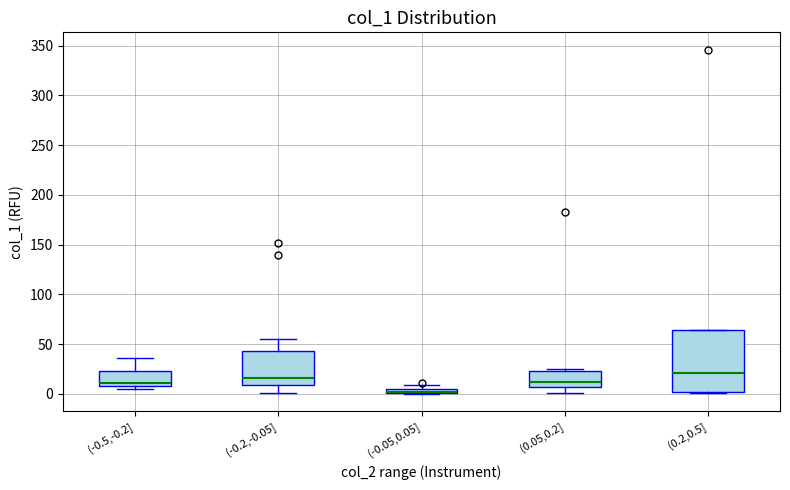

Where is the lower edge of the box for (-0.5,-0.2] on the y-axis? The values are not printed on the chart, so give them approximately, as read against the axis.

10